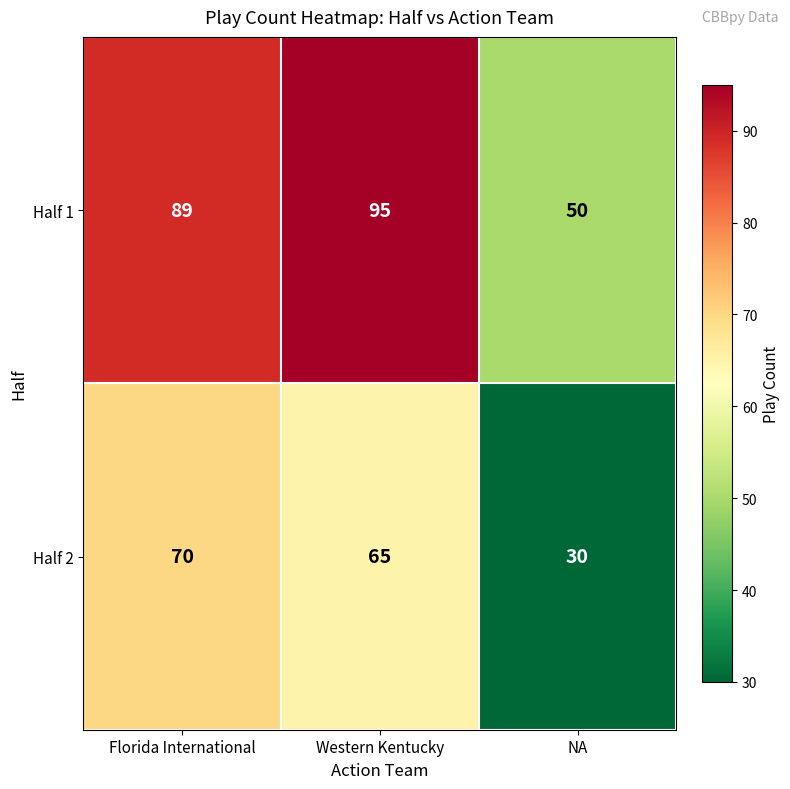

At which category is the sum across all series the highest?

Western Kentucky